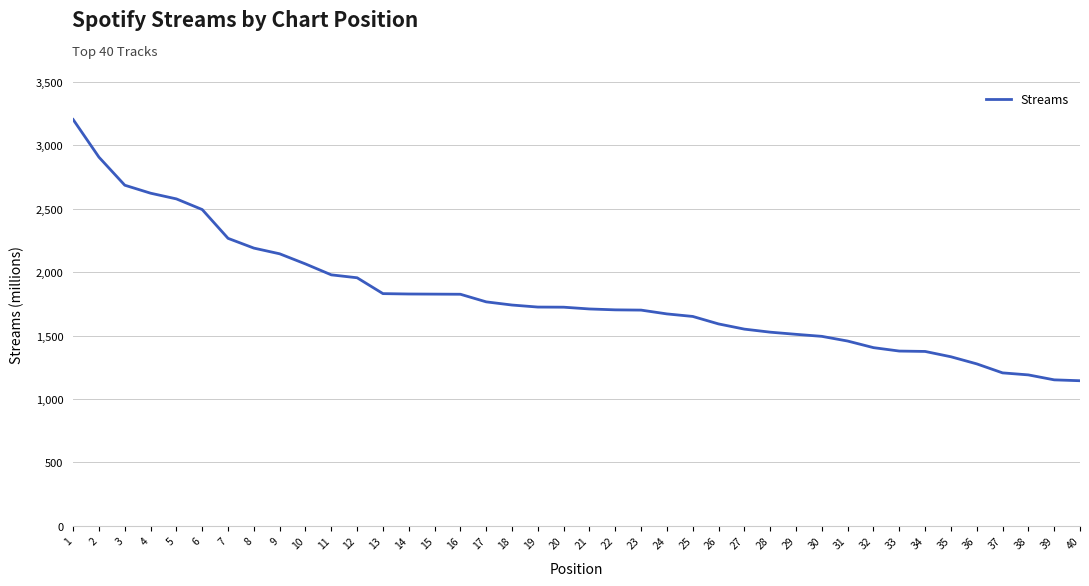

What is the change in value from 21 to 40?

-566